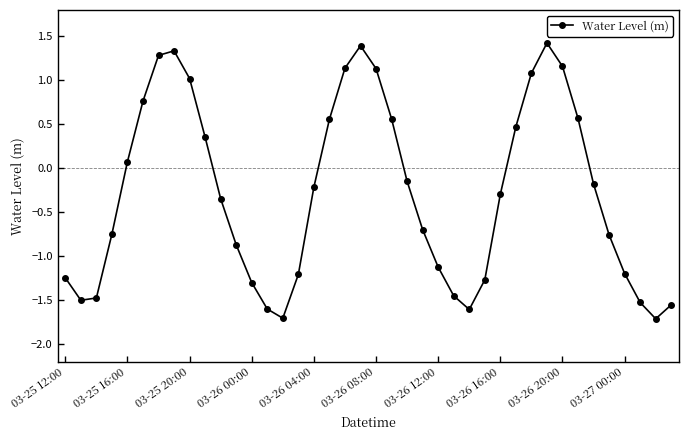

What is the greatest value displayed?

1.4